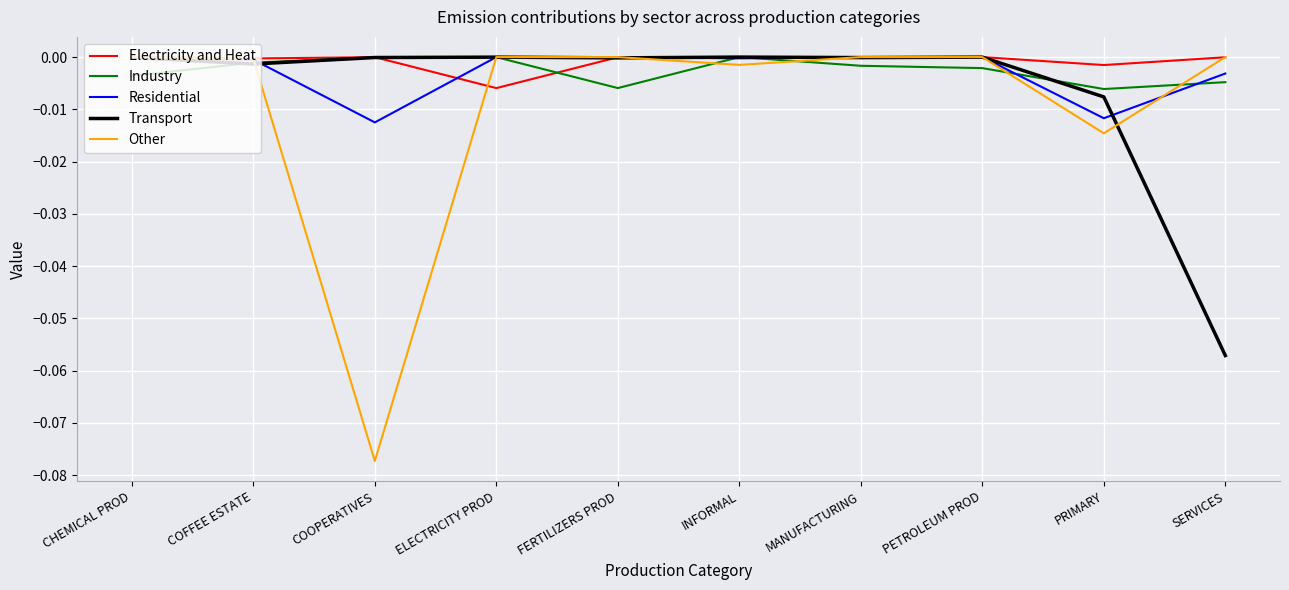

Which series has the largest range (max minus min)?

Other